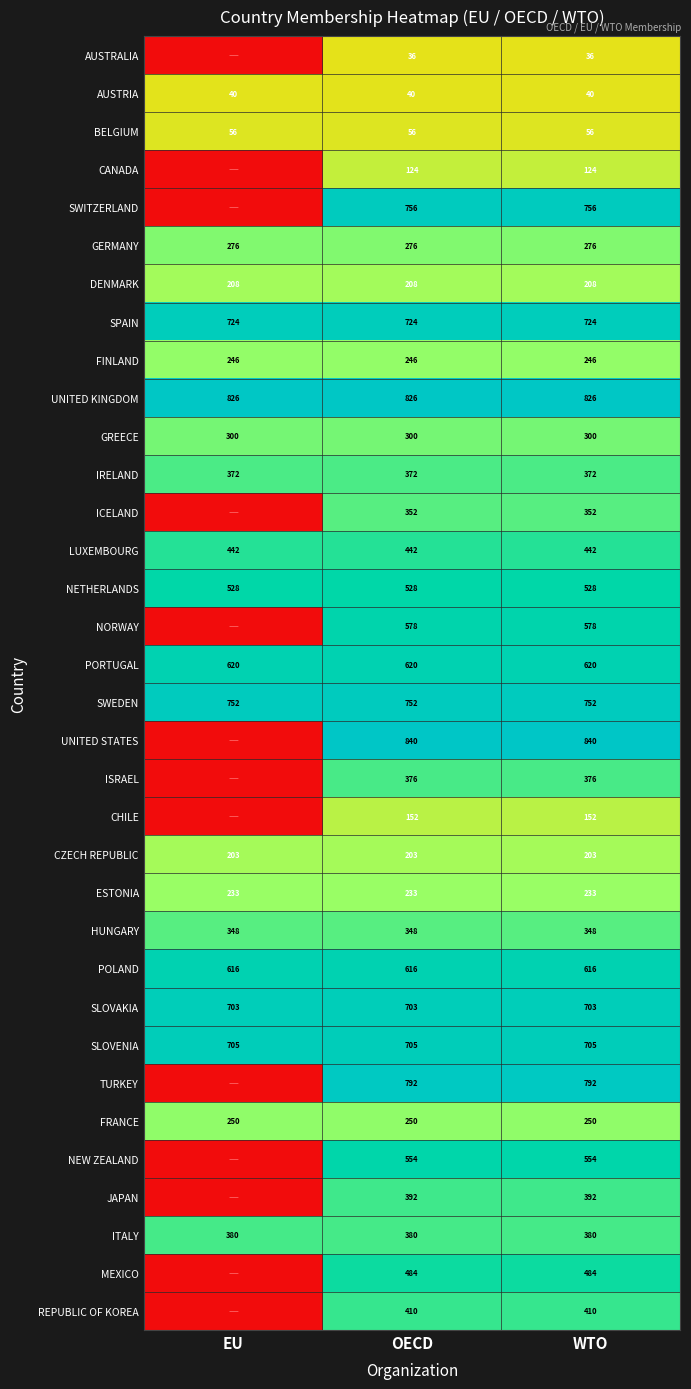

What is the average value of the ESTONIA series?

233